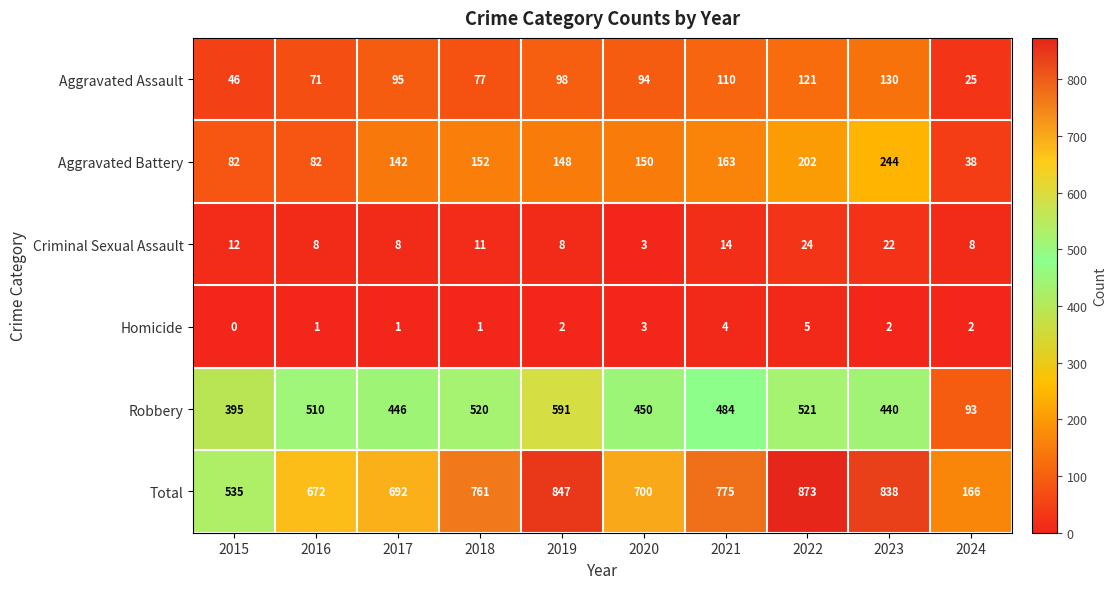

Rank the series at 2017 from lowest to highest value.

Homicide, Criminal Sexual Assault, Aggravated Assault, Aggravated Battery, Robbery, Total